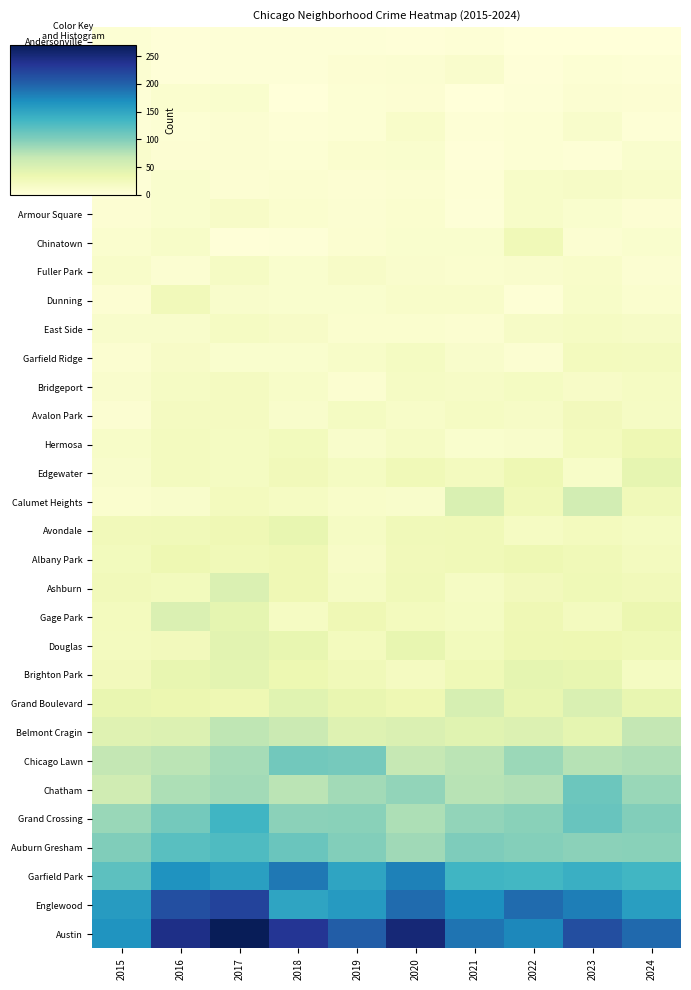

At how many categories does at least one series exceed 58?

10